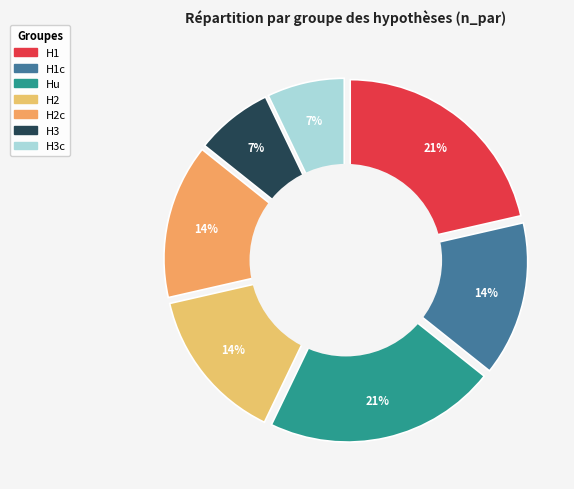

Between Hu and H3c, which is larger?

Hu